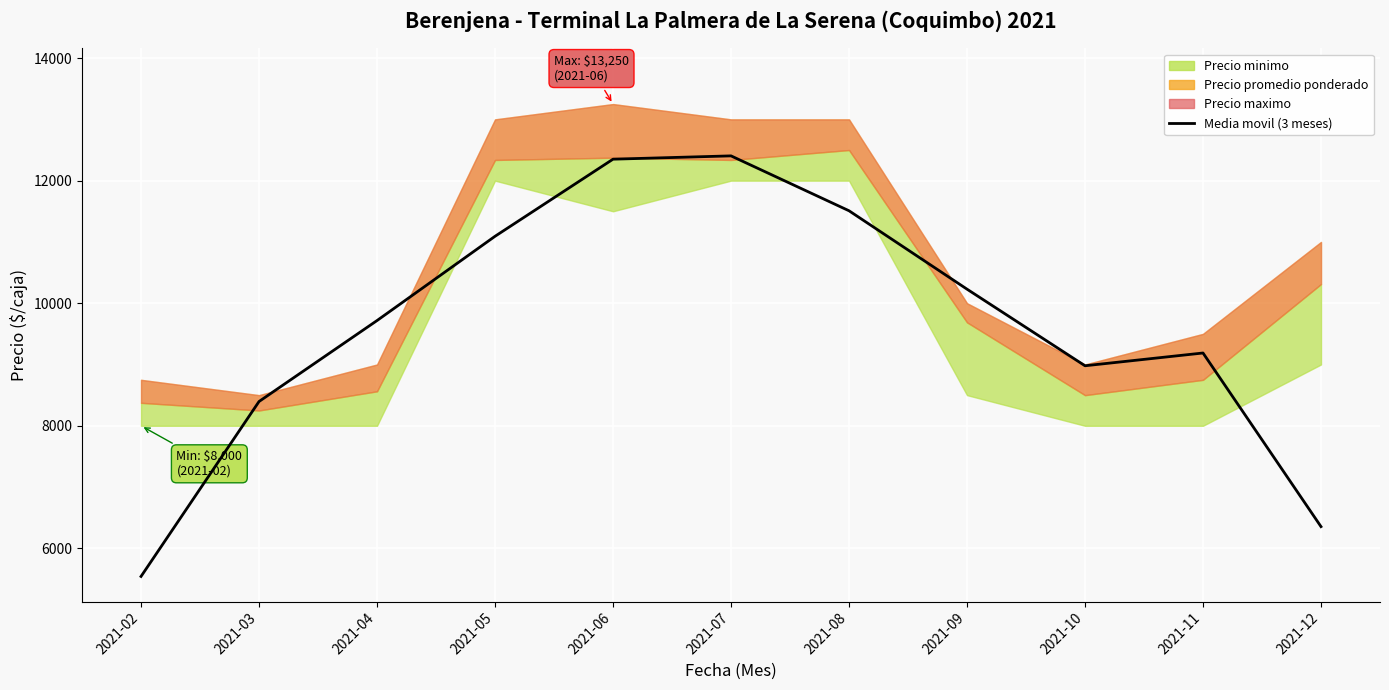

Reading left to right, what are all the values shown in this chart?

5541.7	8396.0	9717.0	11092.0	12350.3	12404.3	11508.7	10229.3	8979.3	9187.7	6354.3